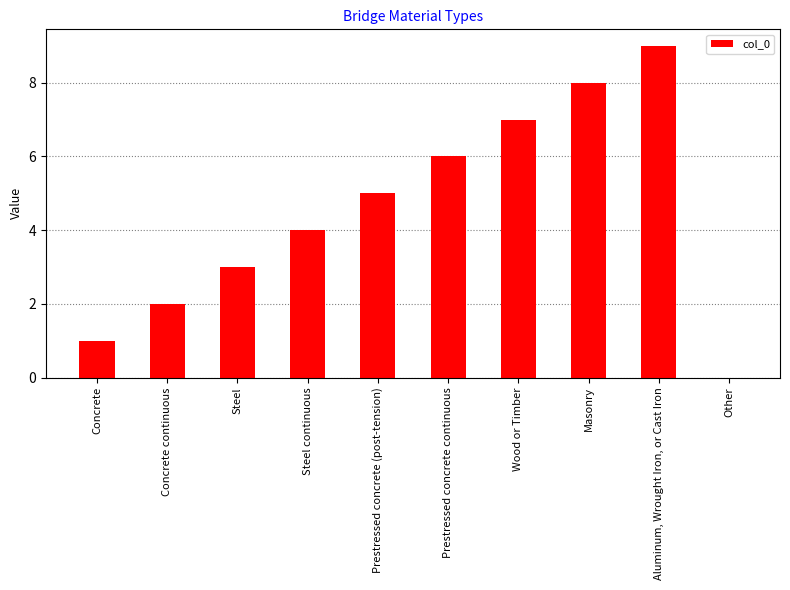

How many values are between 2 and 7?

6